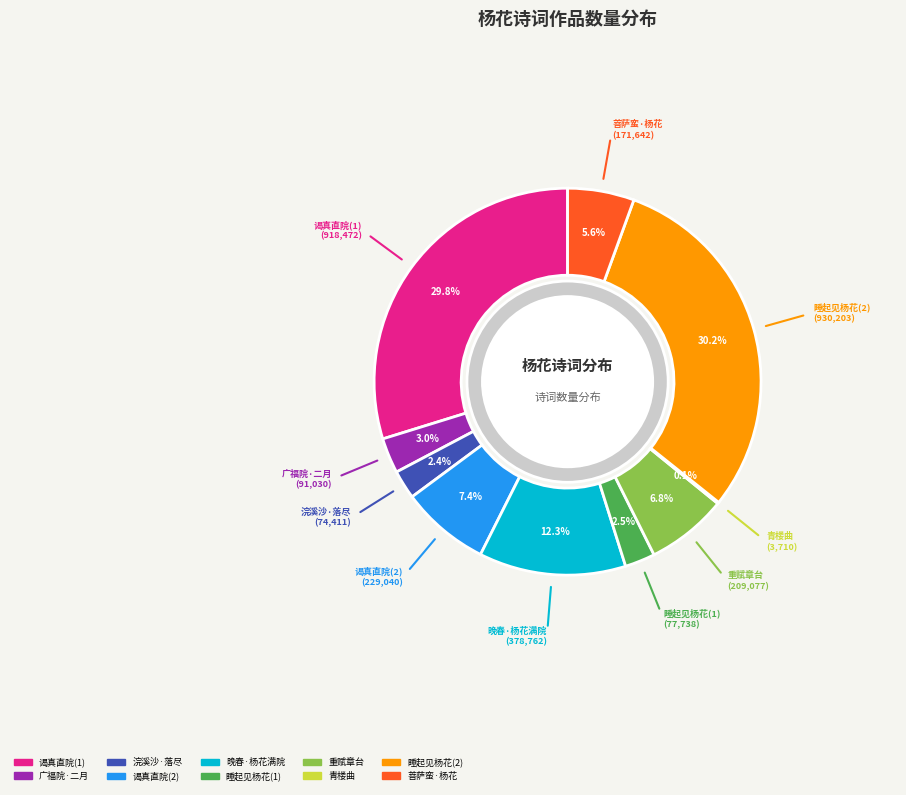

What is the largest slice in the pie chart?

睡起见杨花满庭偶书